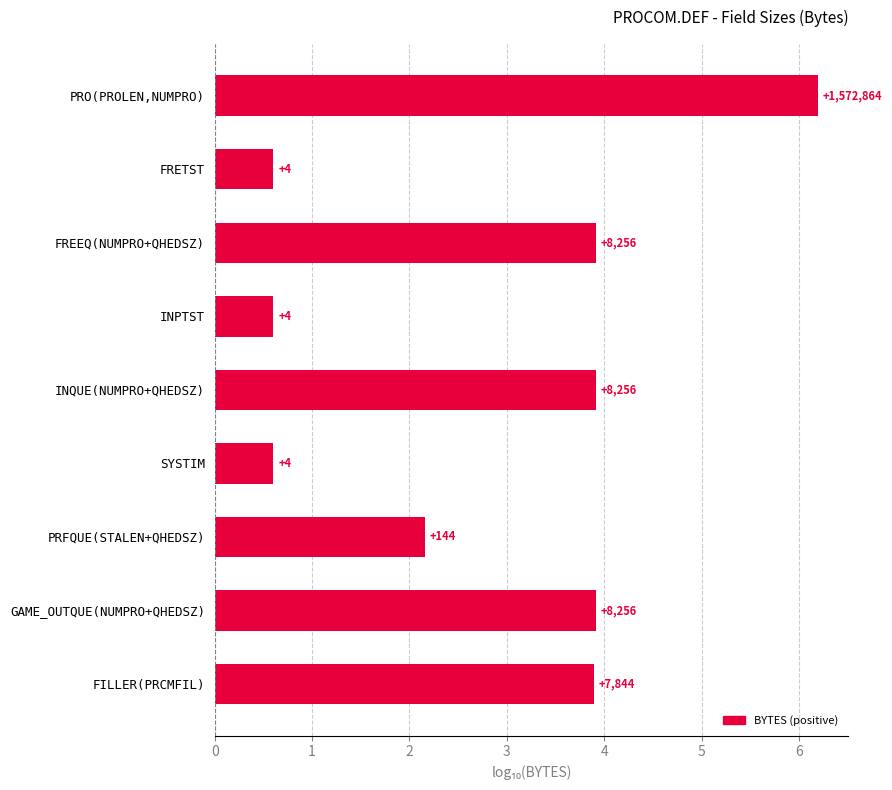

How many bars are there in total?

9